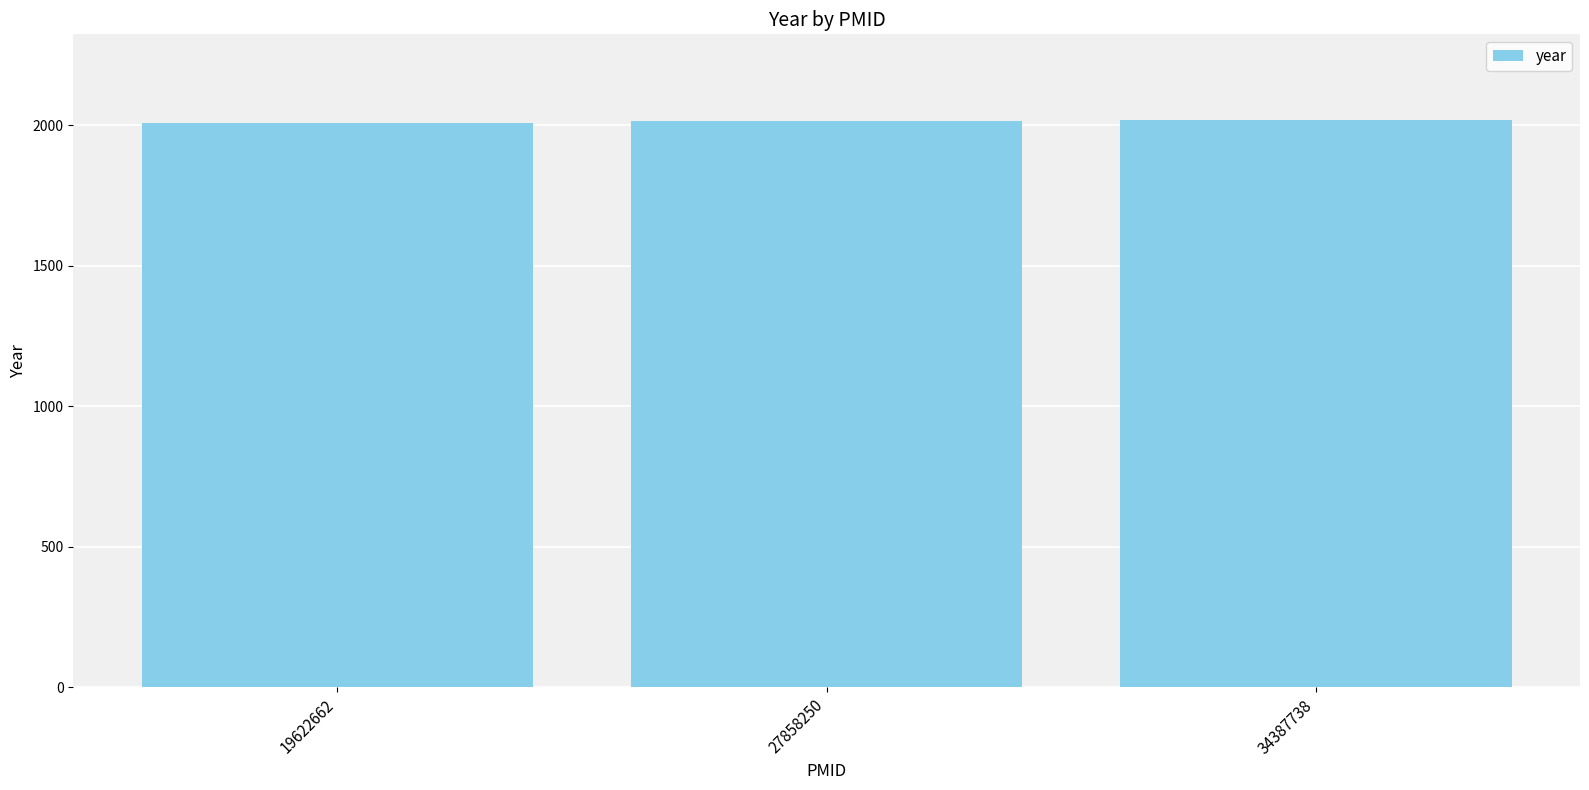

What is the value of the 2nd bar from the left?

2017